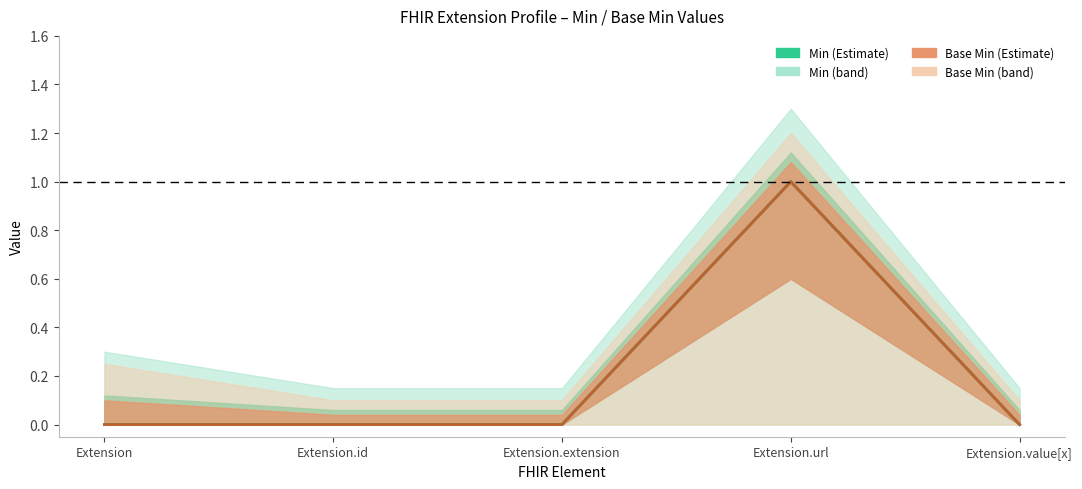

Where is Min nearest to the value 0?

Extension